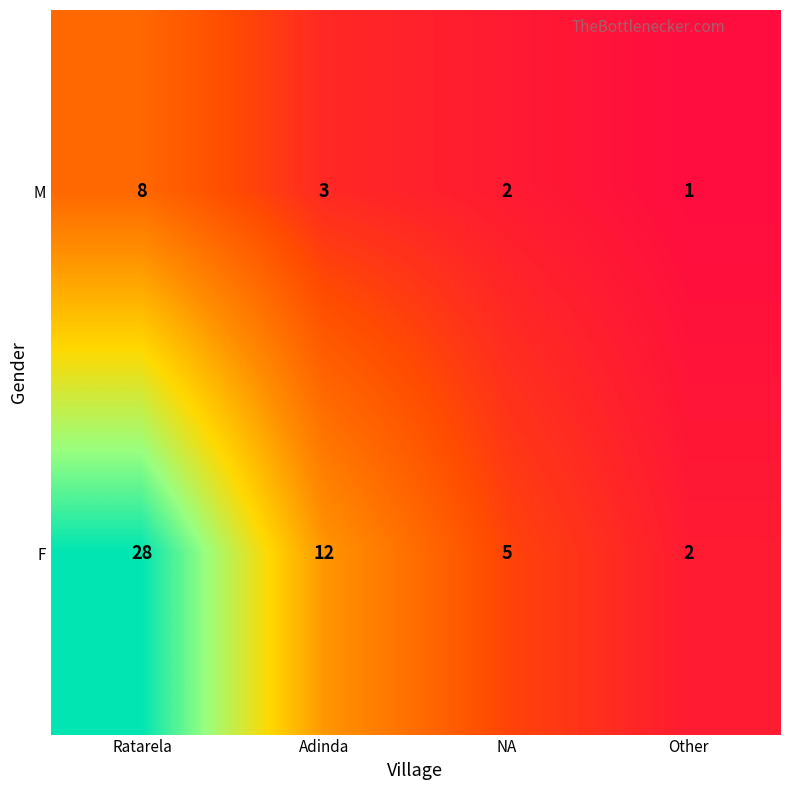

The M series shows 1 at Other. True or false?

True